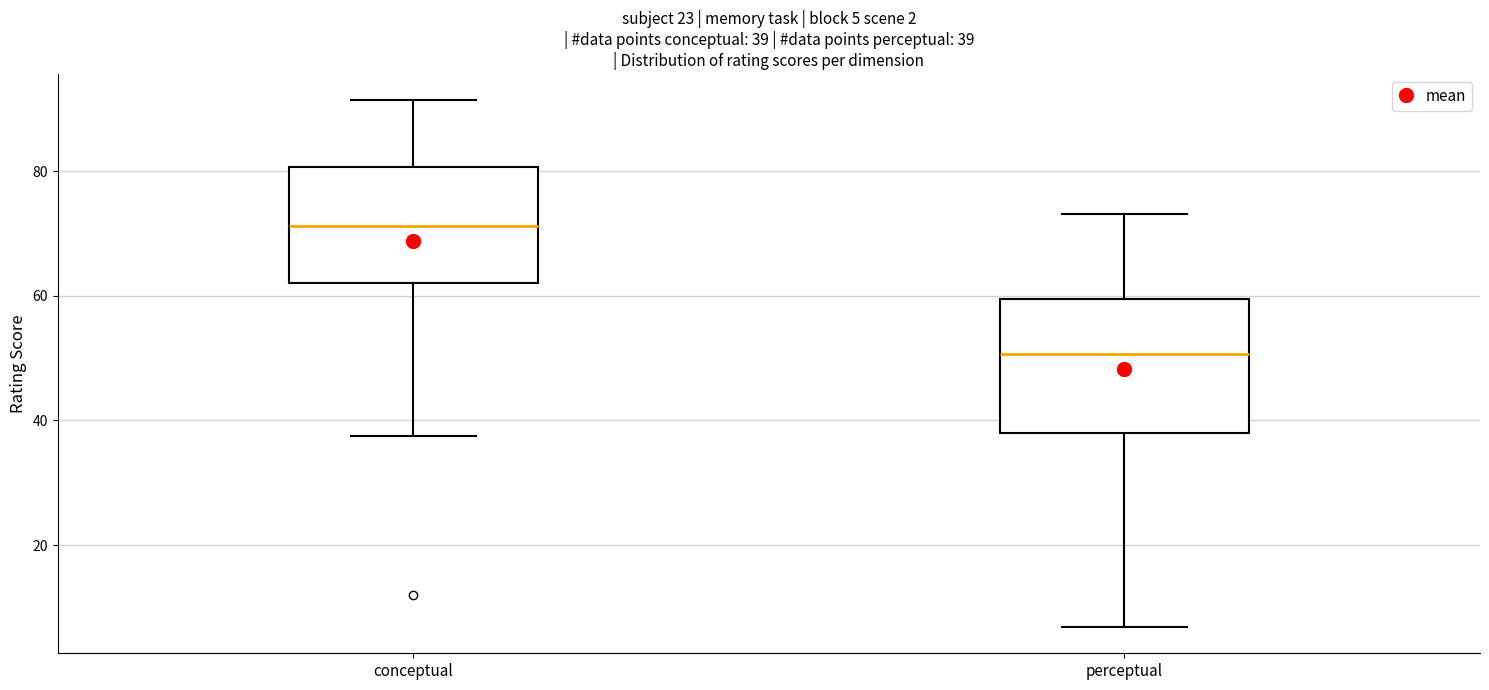

Which box's median line is the lowest?

perceptual